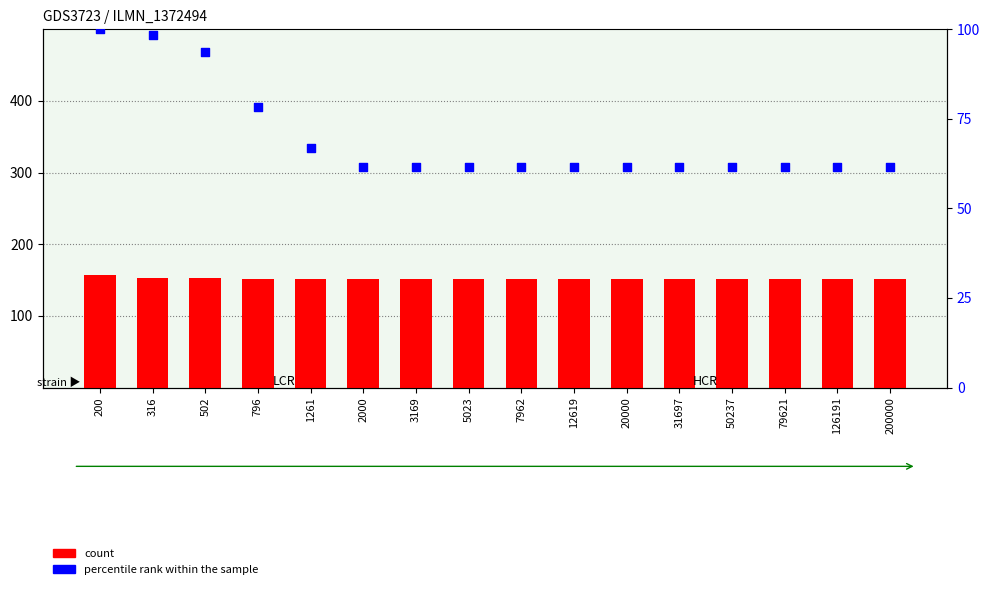

Is the value of count at 7962 greater than the value of percentile rank within the sample at 200?

Yes